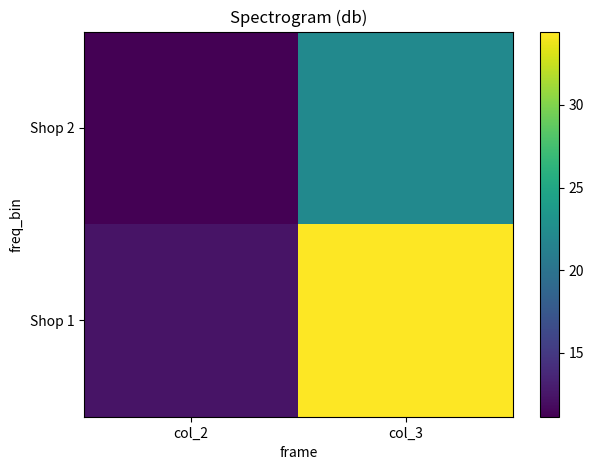

Rank the series at col_3 from lowest to highest value.

Shop 2, Shop 1